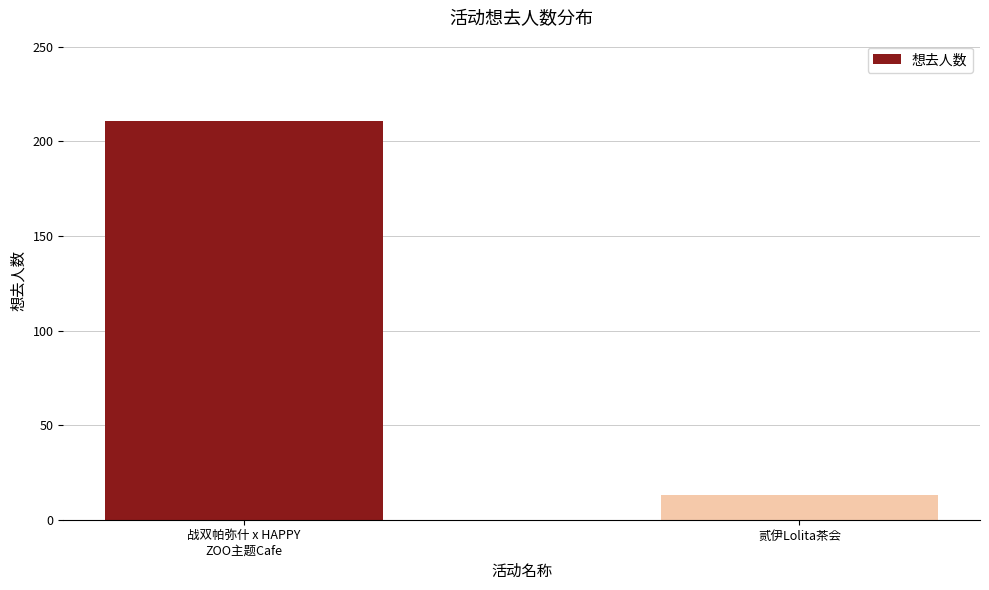

Is it true that the value at 贰伊Lolita茶会 is 13?

True